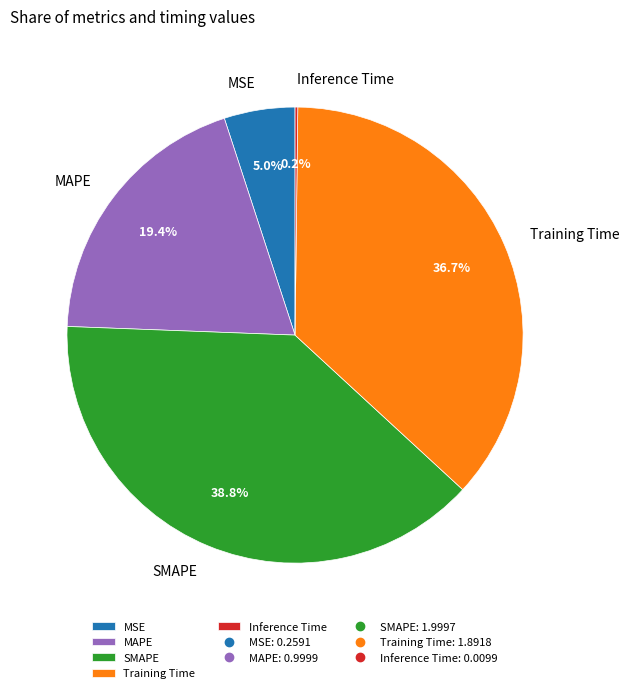

Is it true that MAPE is 6% of the pie?

False